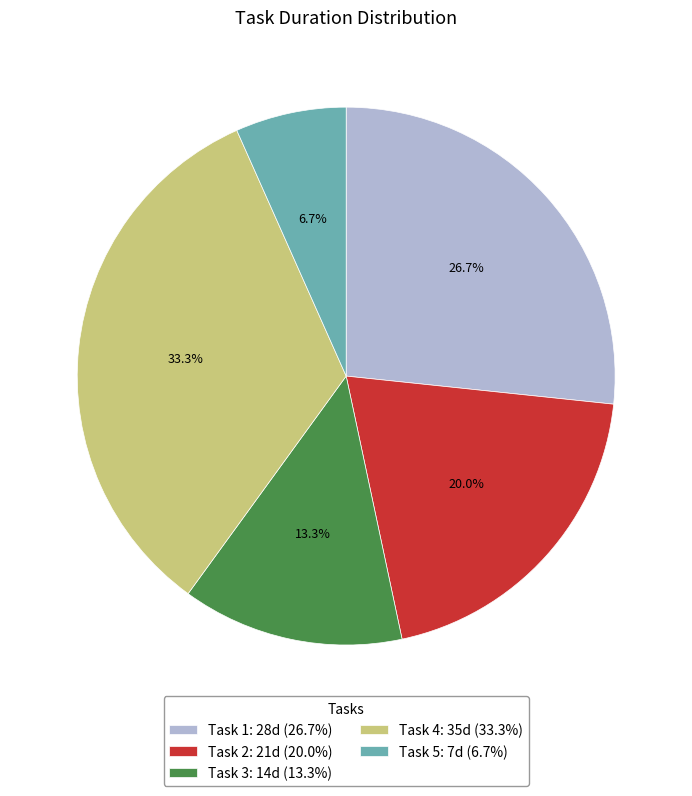

Approximately how many times larger is the value at Task 2: 21d (20.0%) compared to Task 3: 14d (13.3%)?

1.5